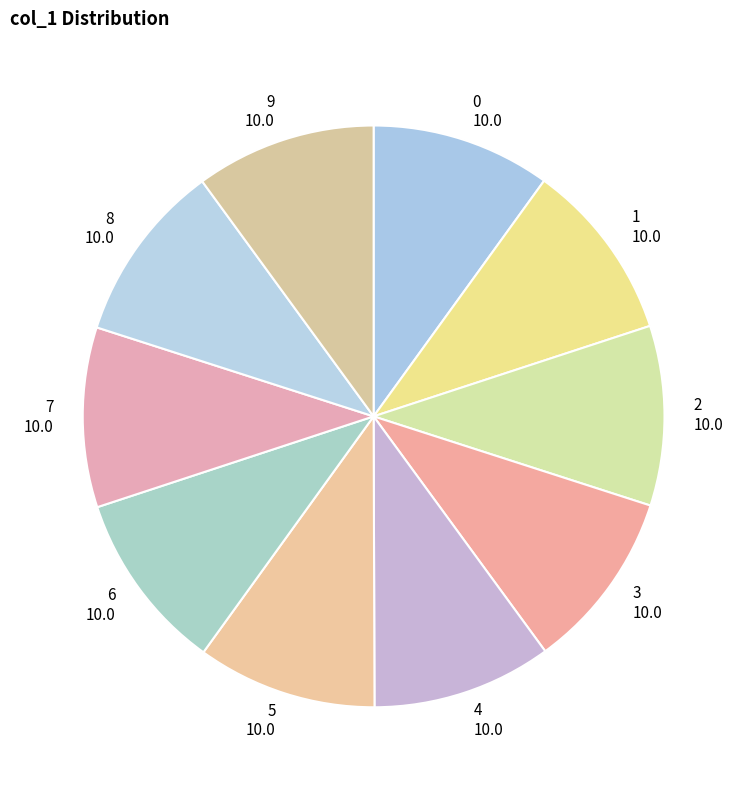

Does 0 represent more than half of the total?

No